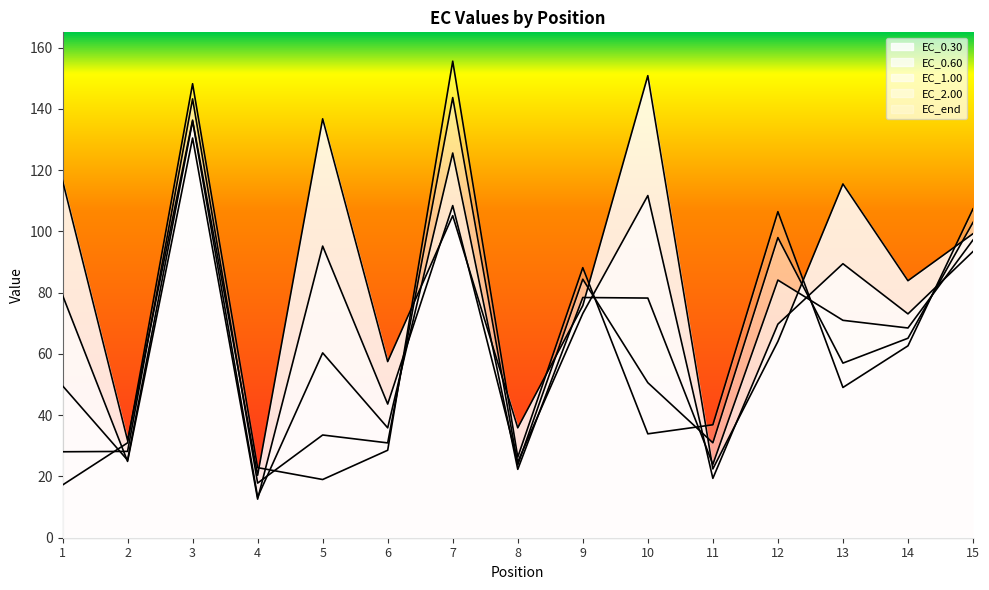

What are all the series names shown in the legend?

EC_0.30, EC_0.60, EC_1.00, EC_2.00, EC_end